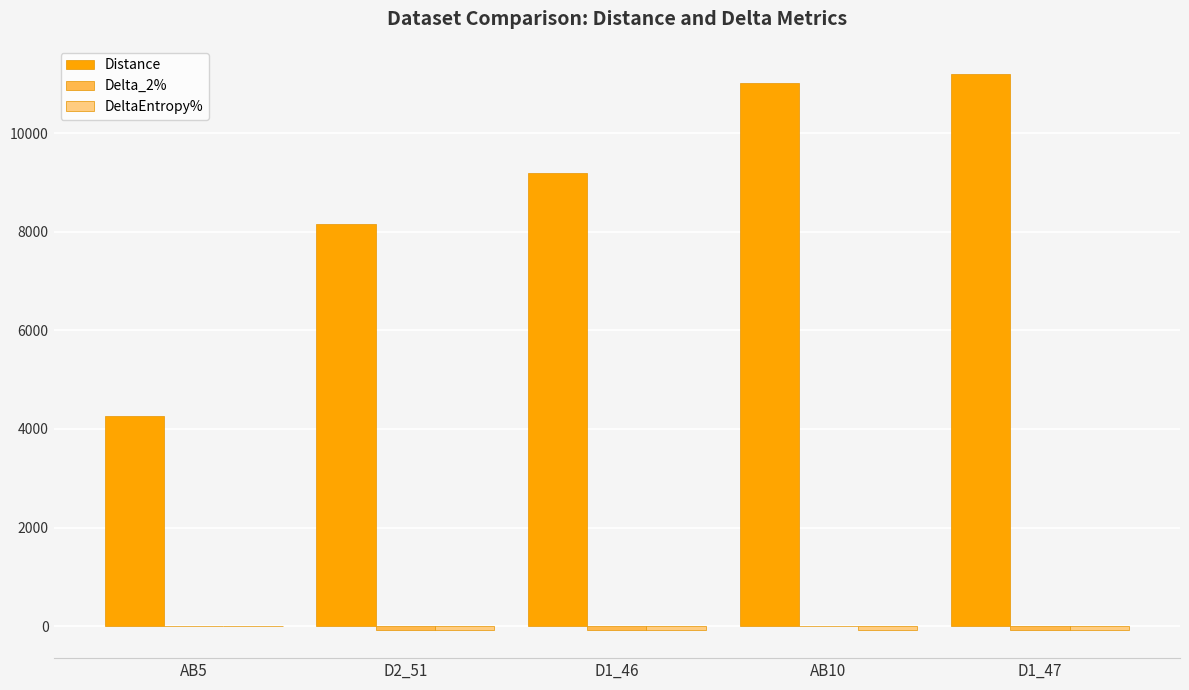

Between AB5 and D2_51, which series saw the biggest shift?

Distance